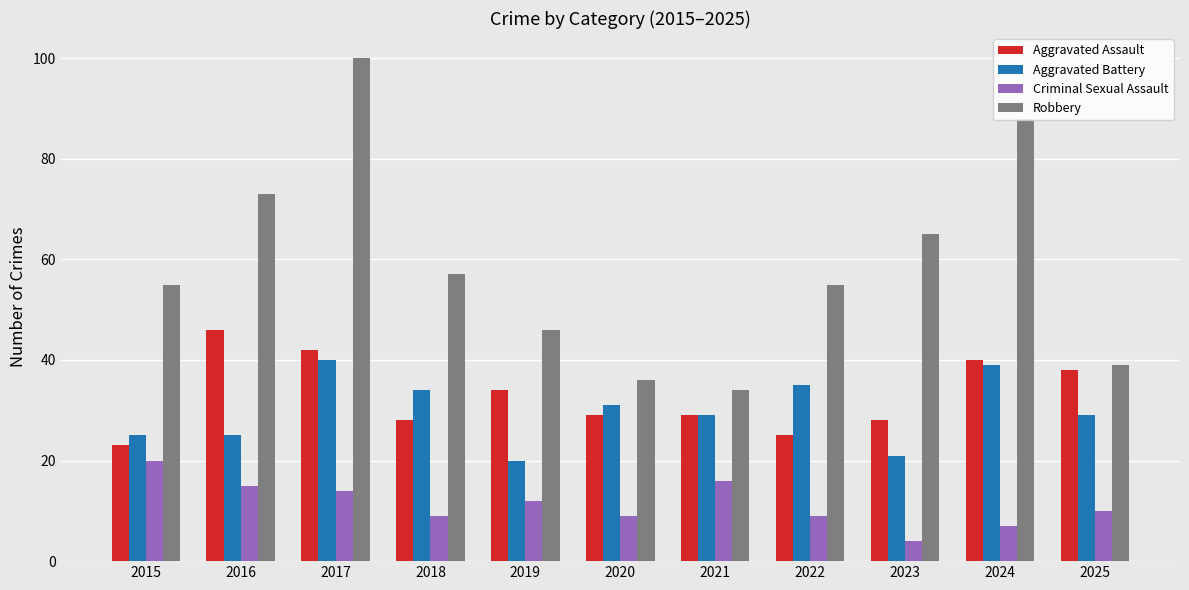

How many groups of bars are there?

11